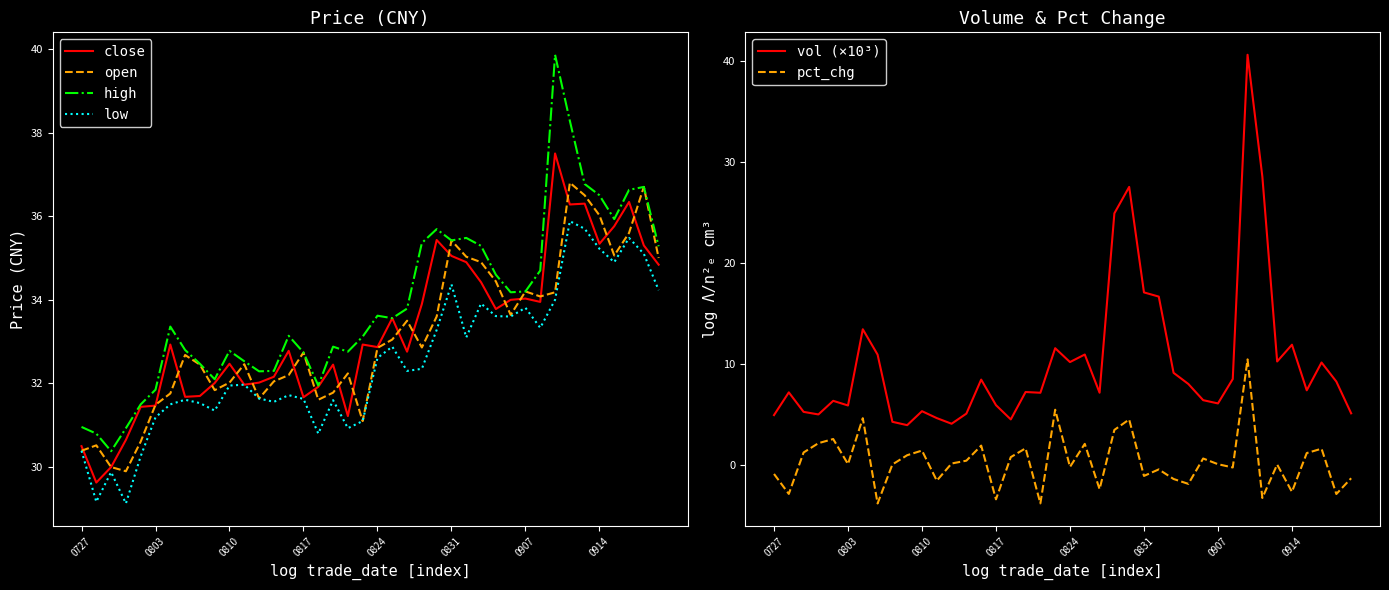

Is it true that close equals 8.5 at 33?

False